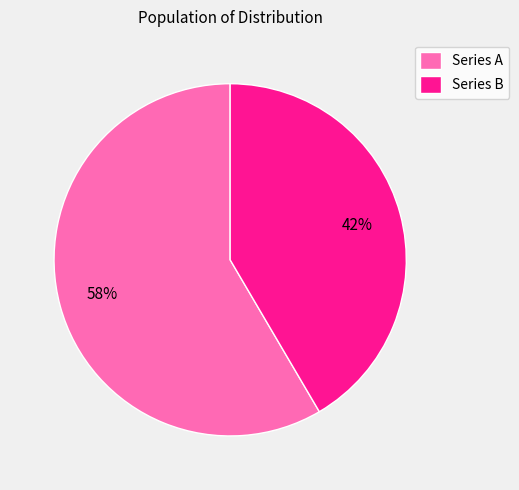

Is the sum of Series A and Series B greater than half?

Yes